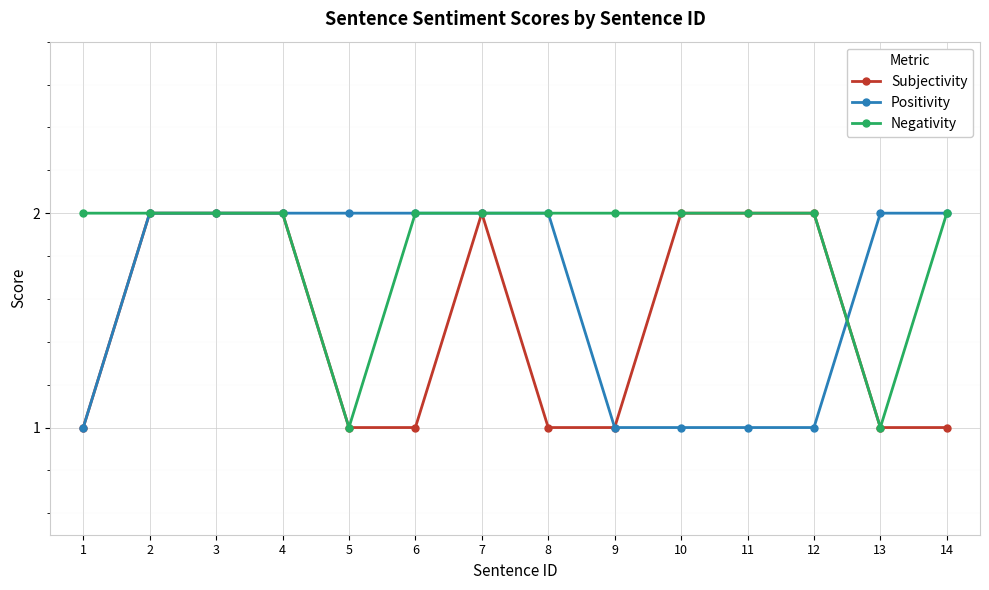

Is it true that Subjectivity equals 2 at 4?

True